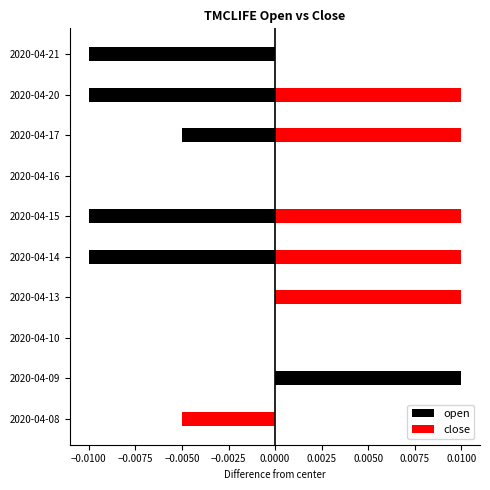

The open series shows 0.0 at 2020-04-09. True or false?

True